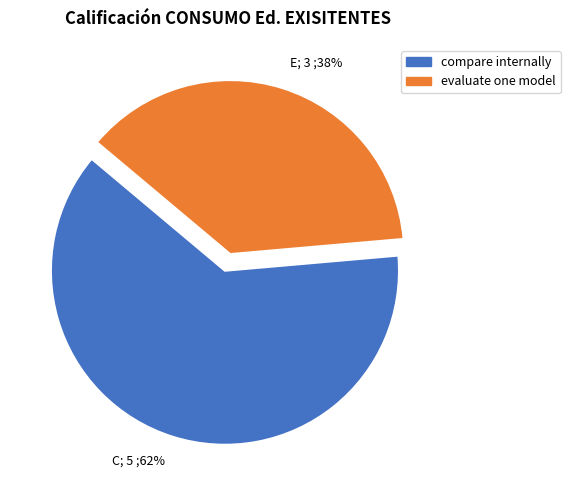

Is it true that C; 5 ;62% is 62% of the pie?

True